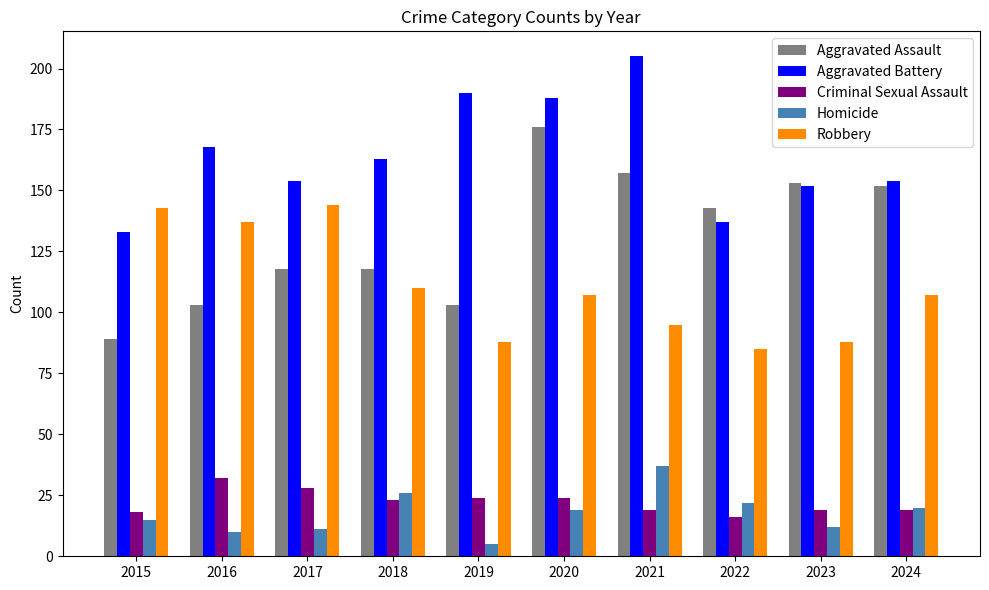

Read the Aggravated Battery value at 2015.

133